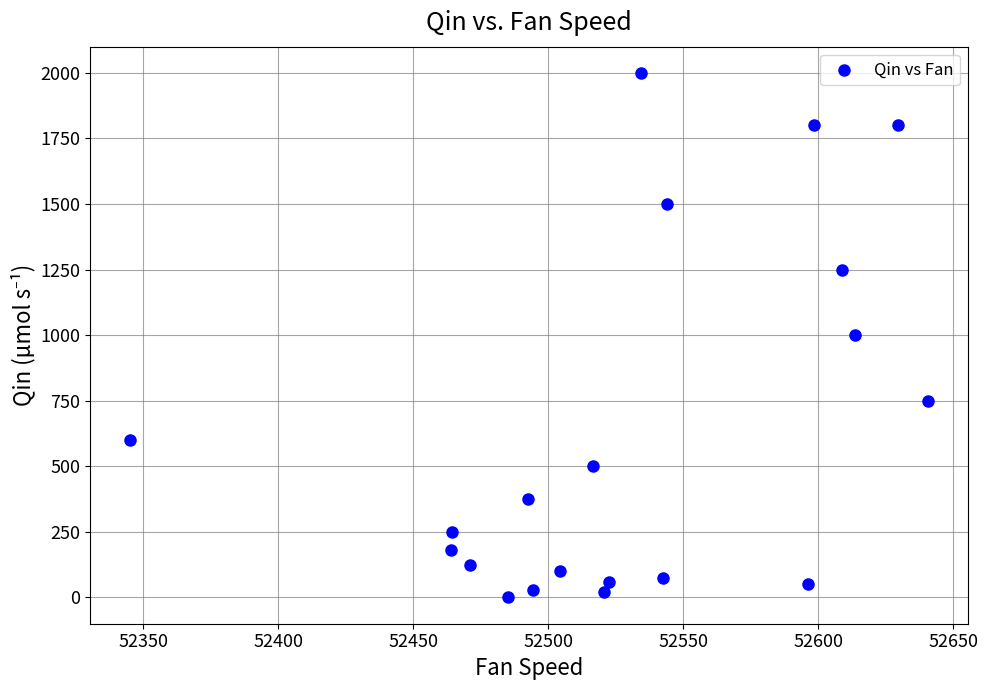

What is the range of X values (max minus min)?

295.6